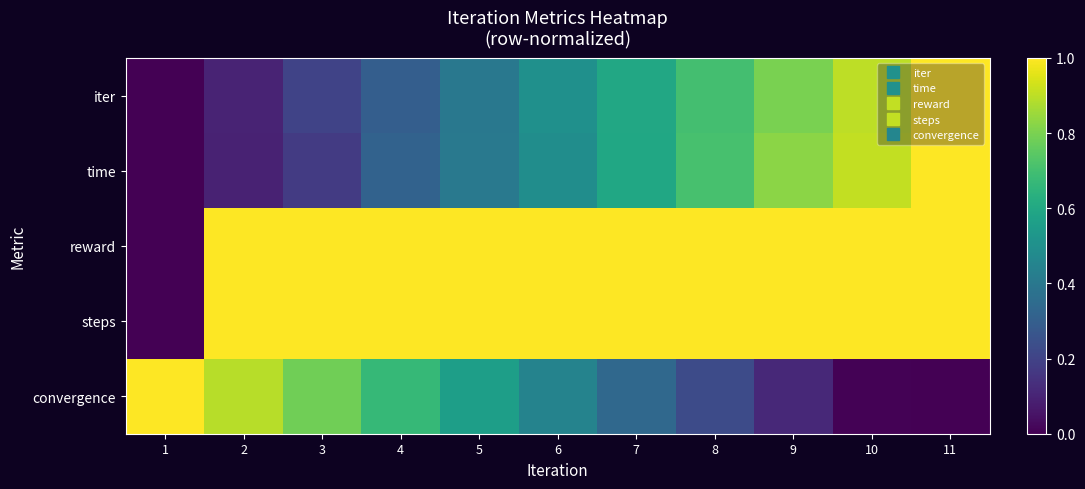

Between 1 and 2, which series saw the biggest shift?

reward